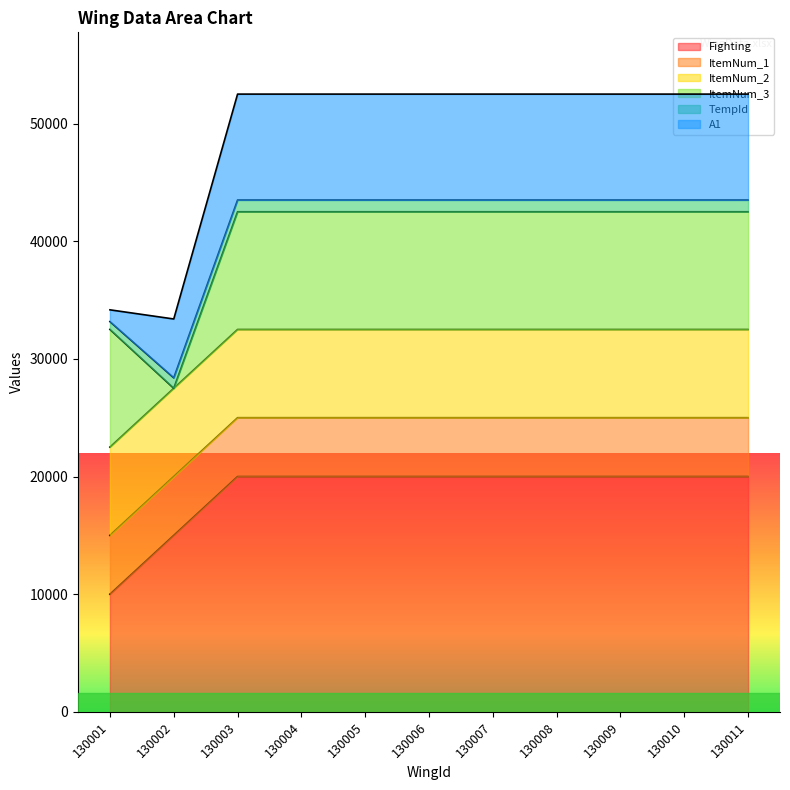

What is the maximum value for Fighting?

20000